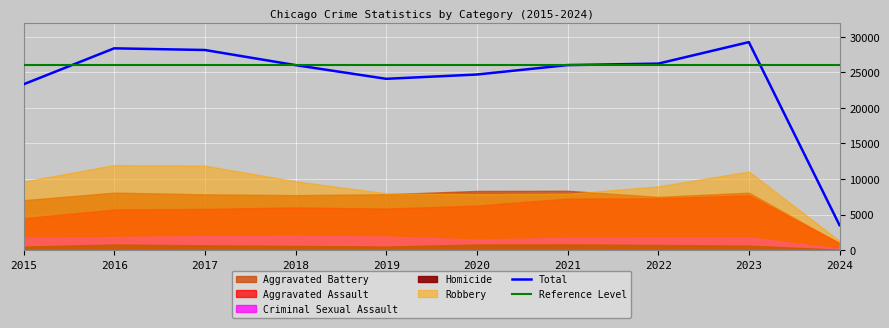

What is the value of the Aggravated Assault point at the 3rd from the left?

5793